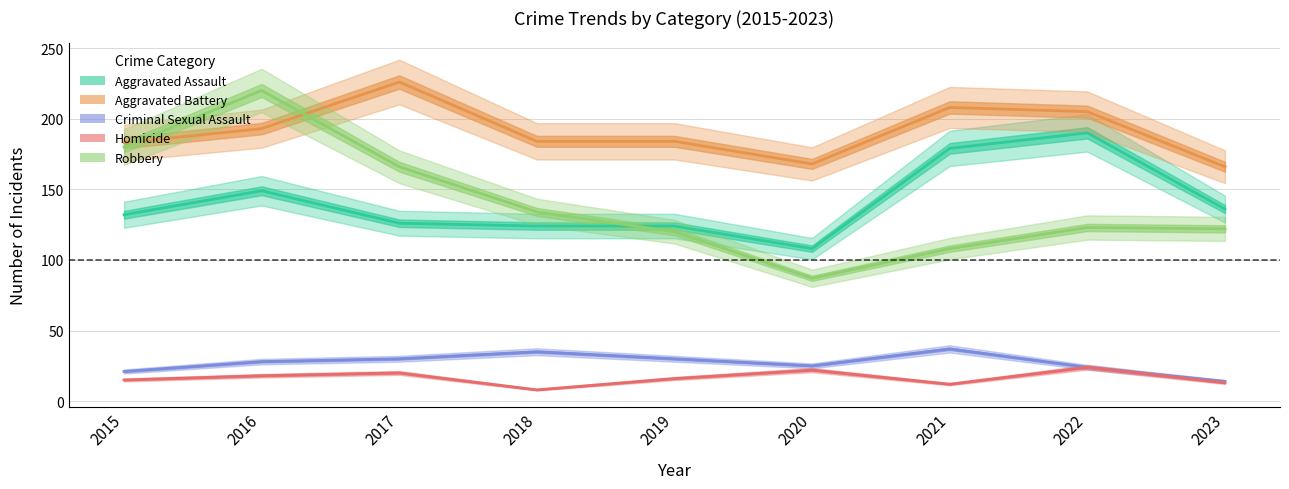

What is the spread (max minus min) of values at 2022?

181